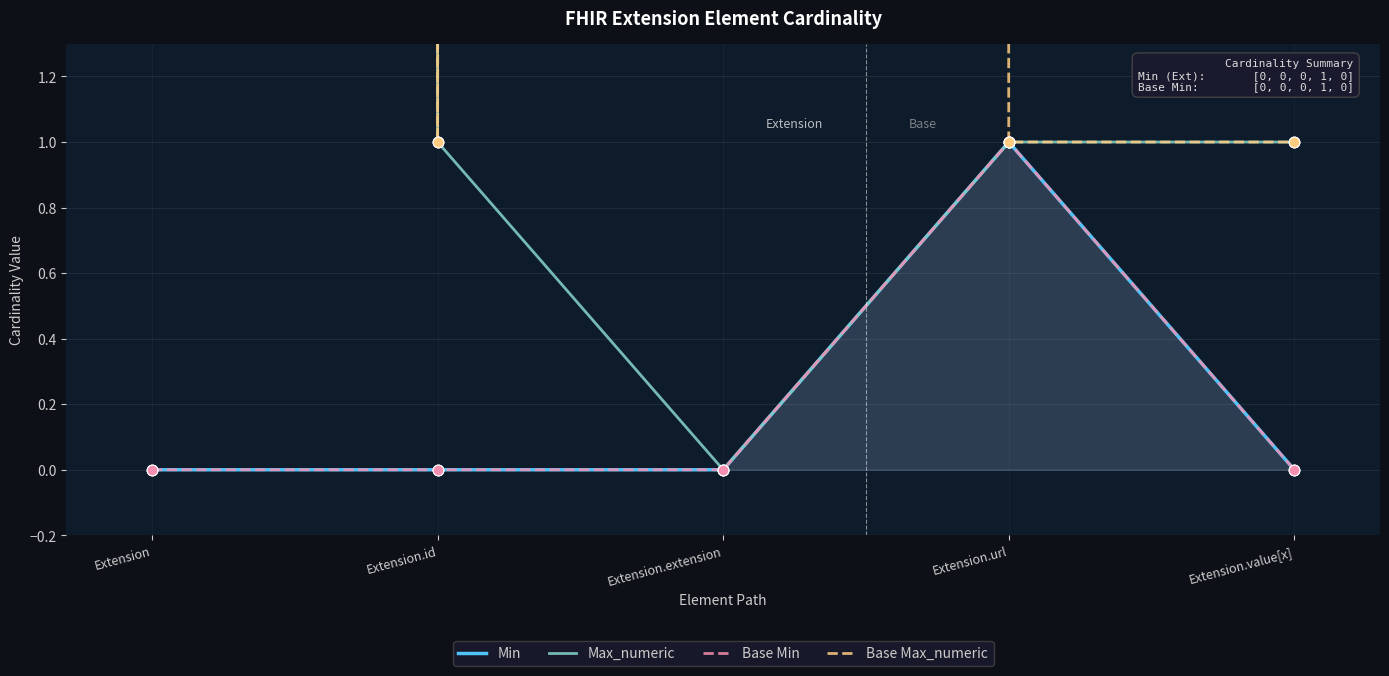

At which category is the sum across all series the highest?

Extension